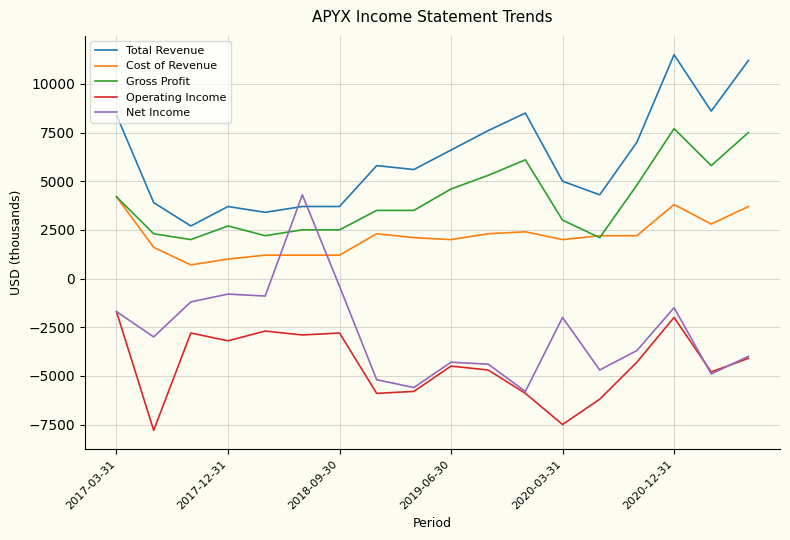

True or false: Cost of Revenue and Operating Income intersect in this chart.

False